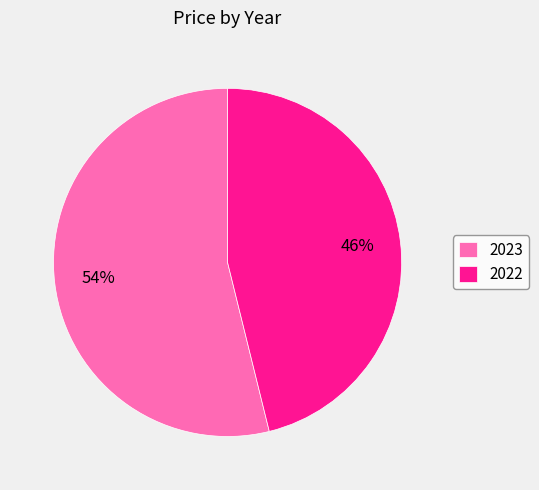

What is the largest slice in the pie chart?

2023